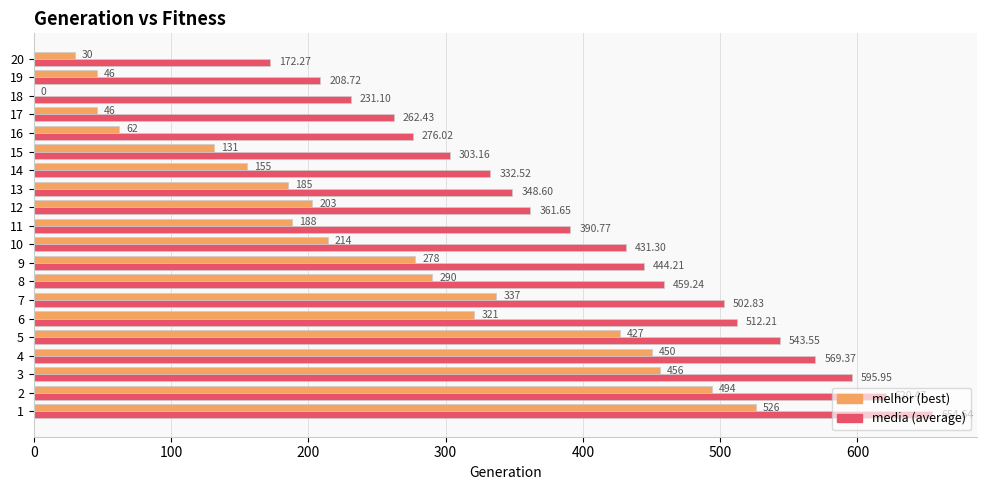

How many series are shown in this chart?

2